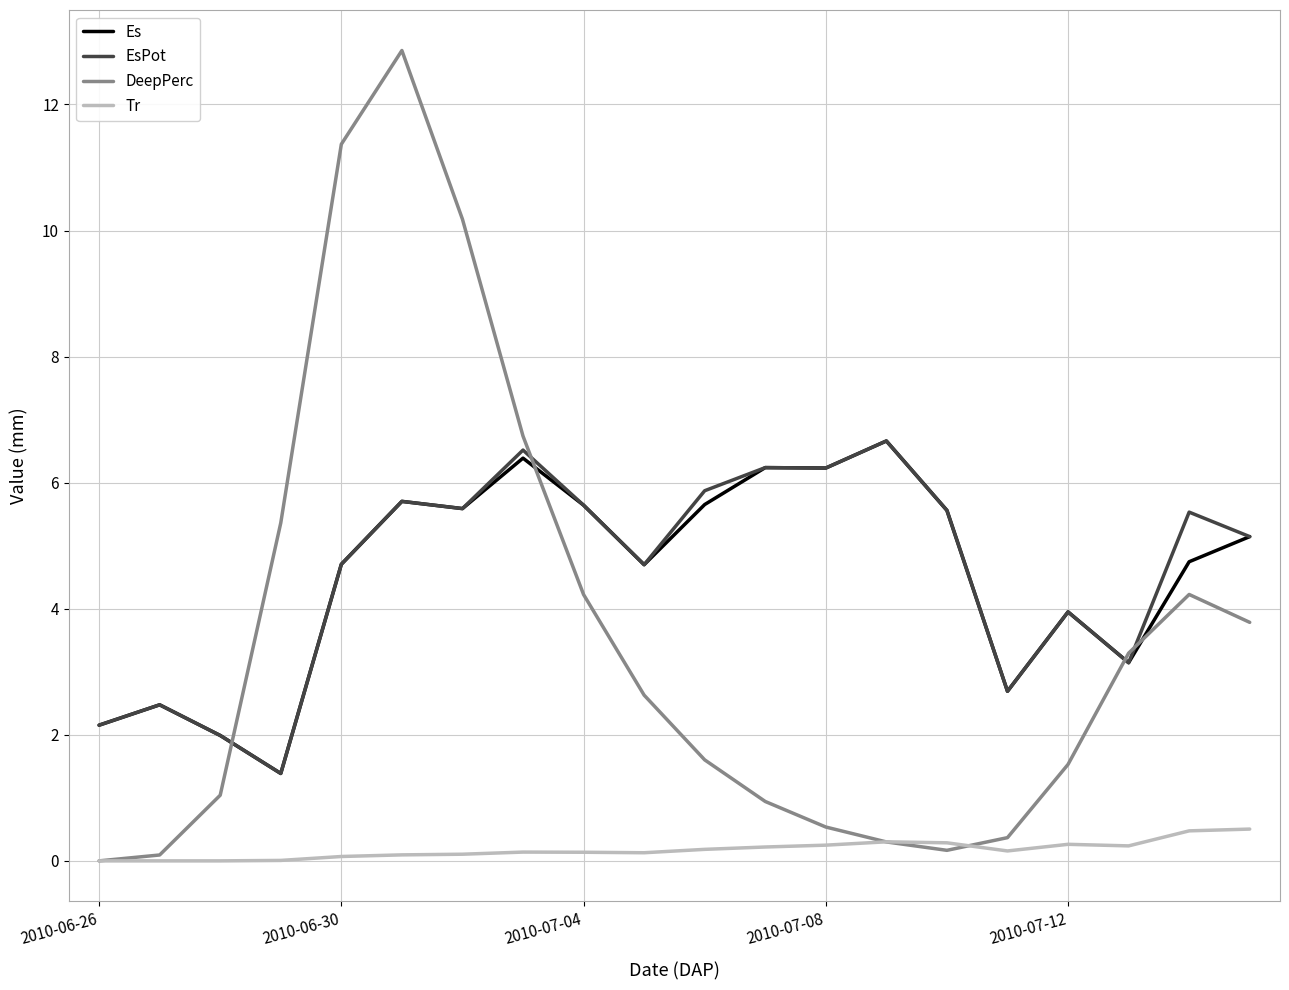

What is the highest value of the EsPot series?

6.7